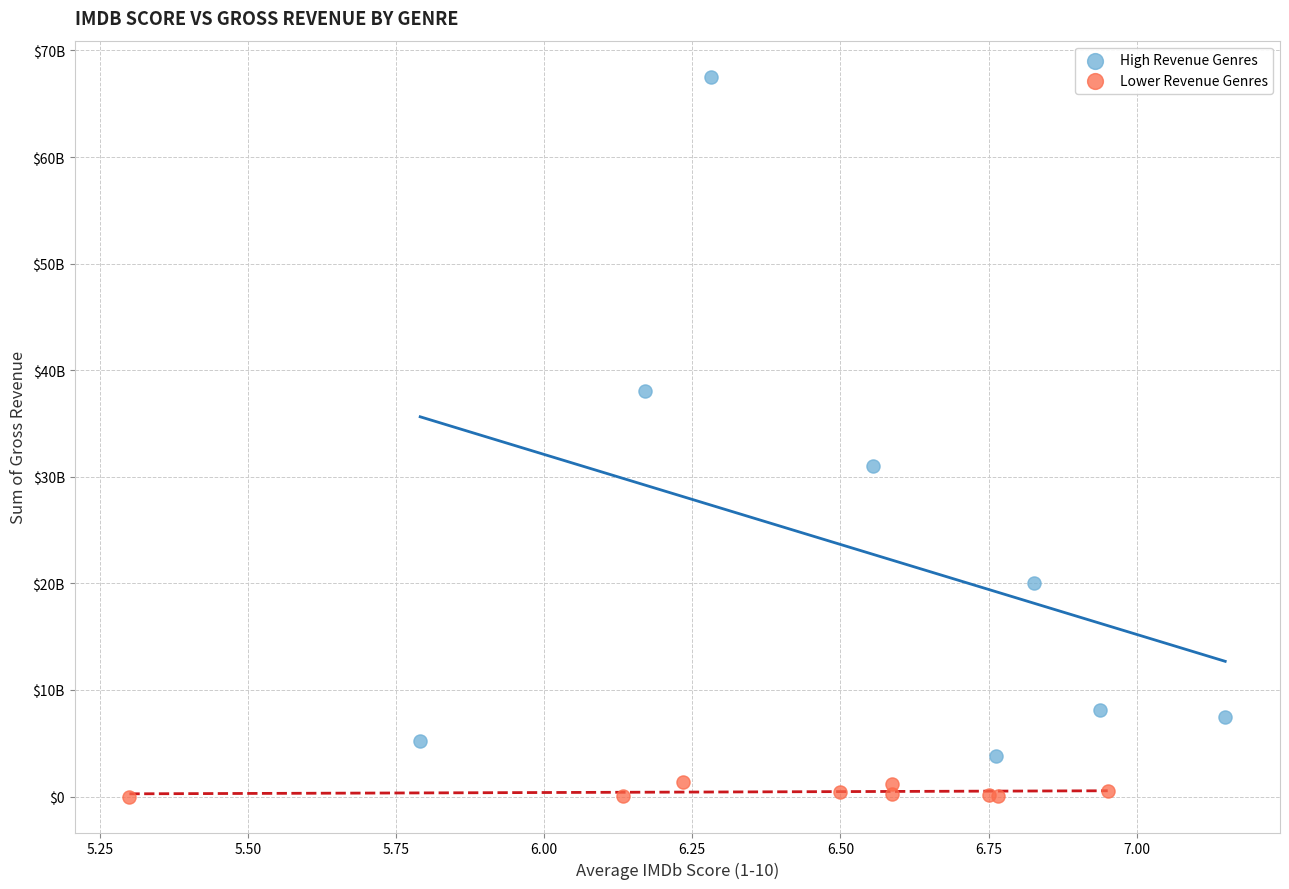

What are all the series names shown in the legend?

High Revenue Genres, Lower Revenue Genres